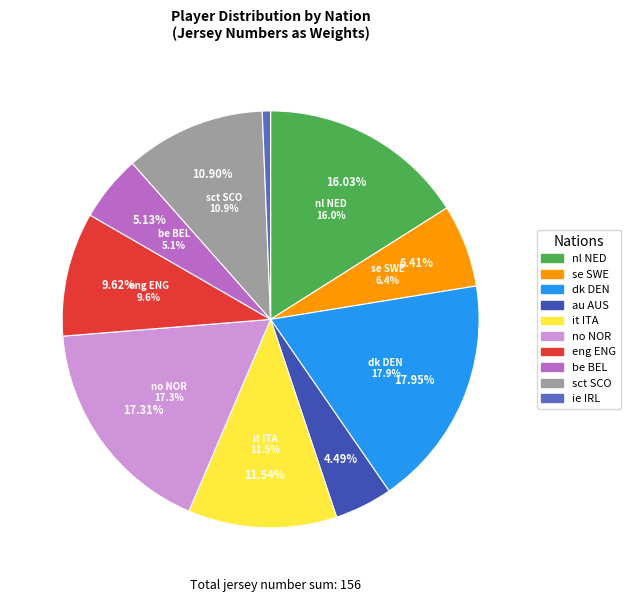

To the nearest percent, what is the difference between the dk DEN and eng ENG slice percentages?

8%